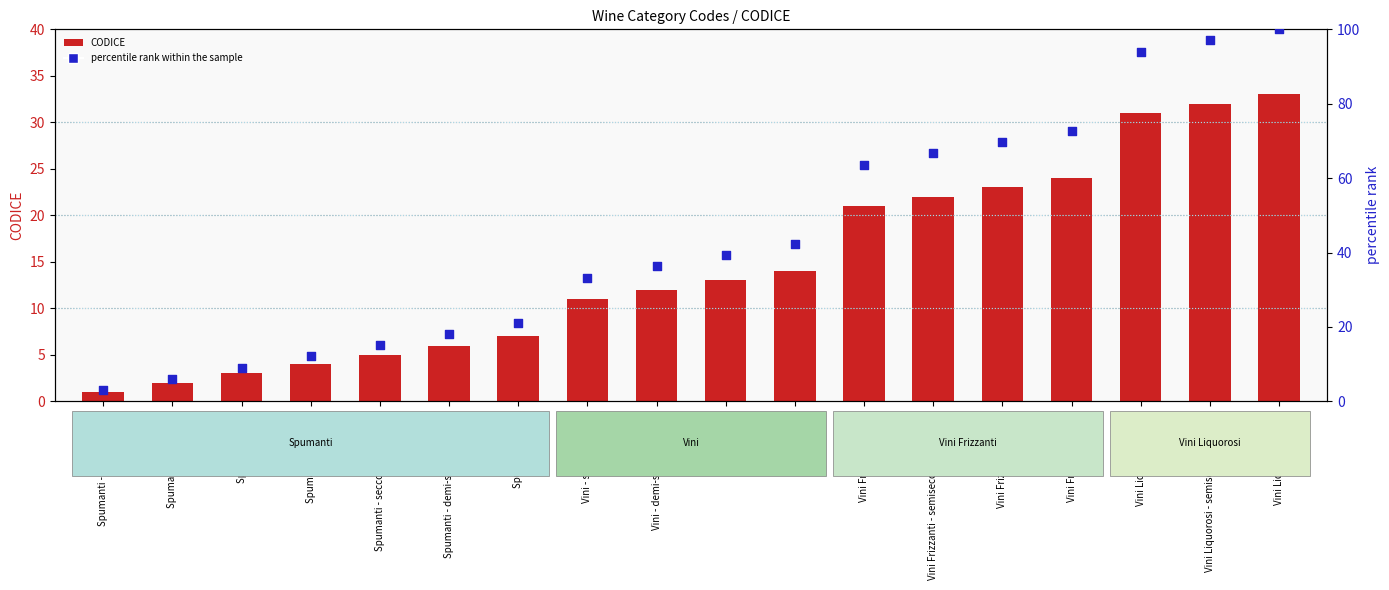

Which series contains the highest Y value?

percentile rank within the sample